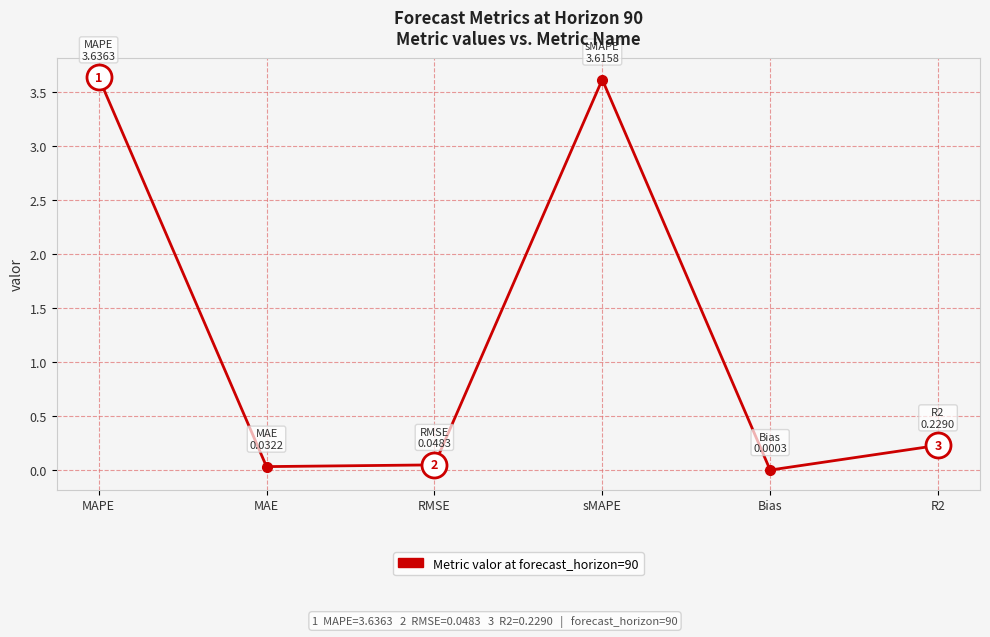

True or false: there are more than 2 points higher than both neighbors.

False